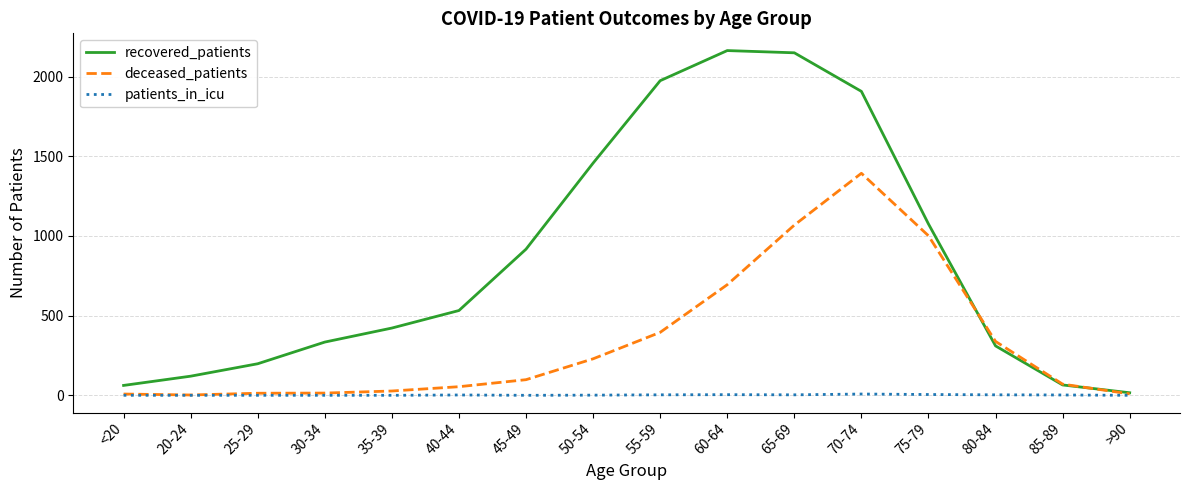

The recovered_patients series shows 2180 at 50-54. True or false?

False